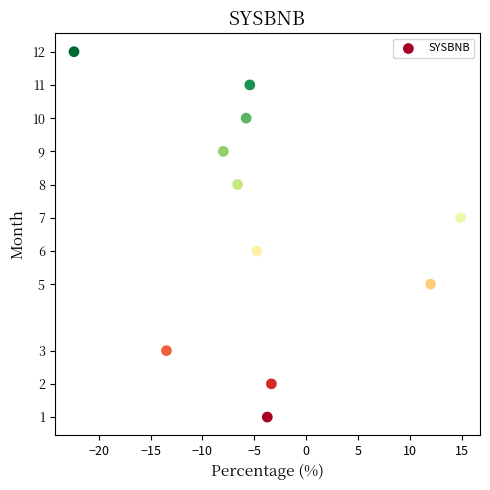

What is the average Y value?

7